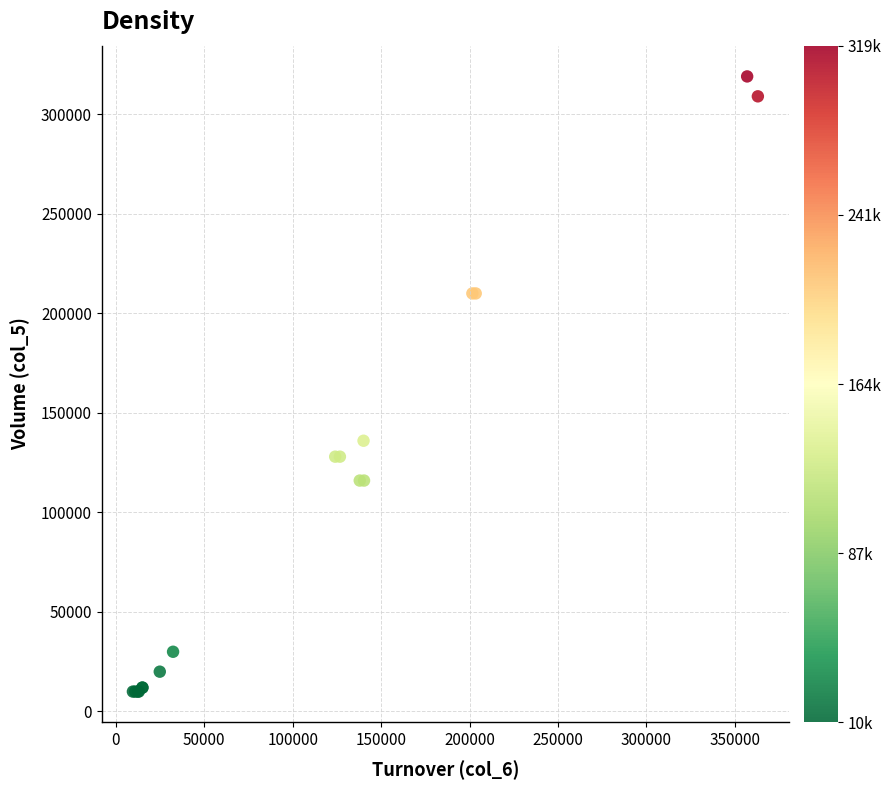

What Y value in the scatter plot is closest to 164500?

136000